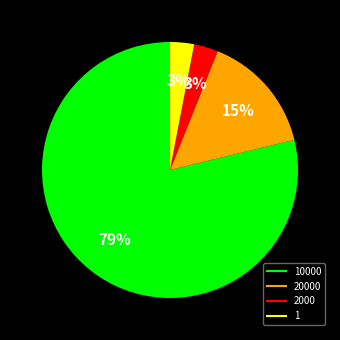

Count the number of slices in the pie.

4